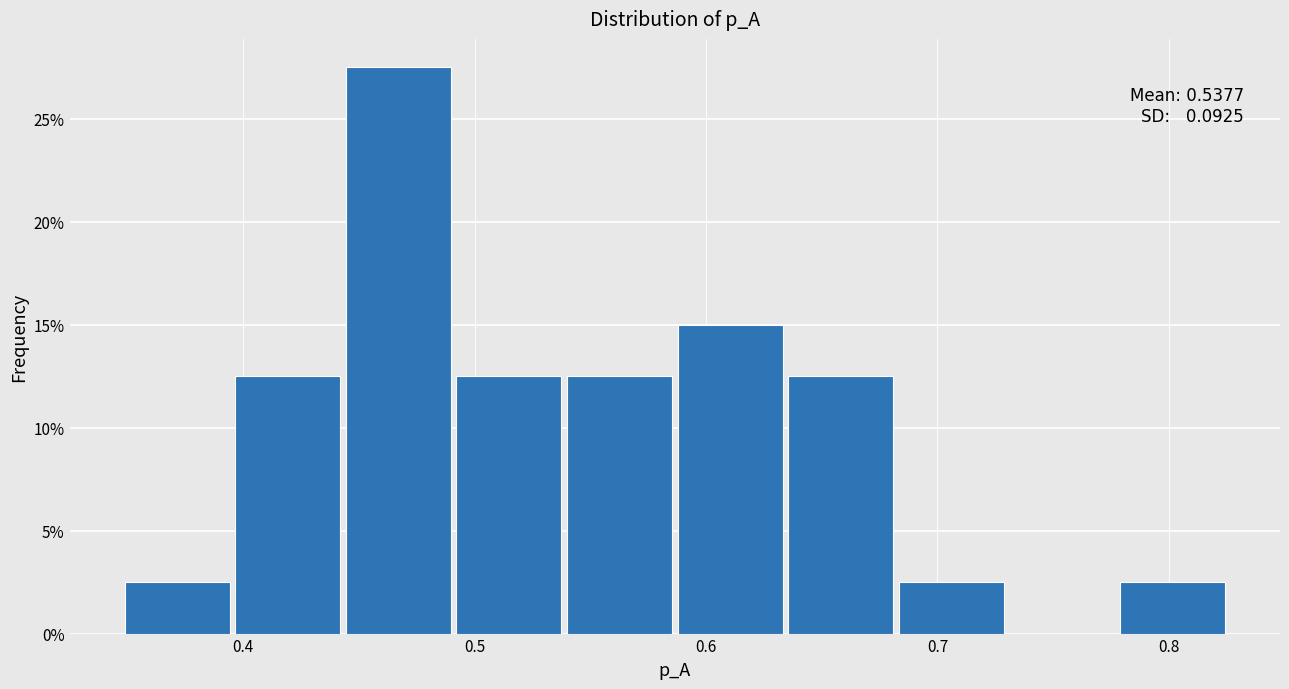

Which range on the x-axis has the tallest bar?

0.44 to 0.49